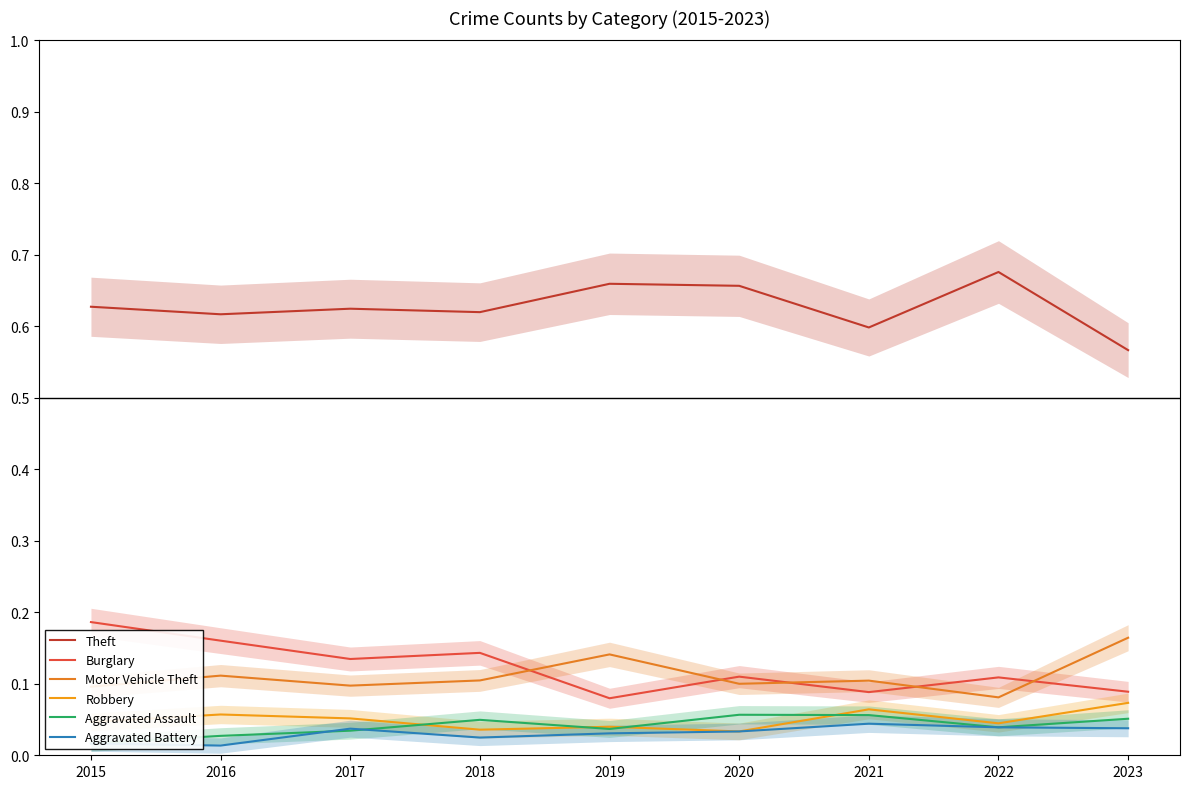

Which series has the widest spread of values?

Theft